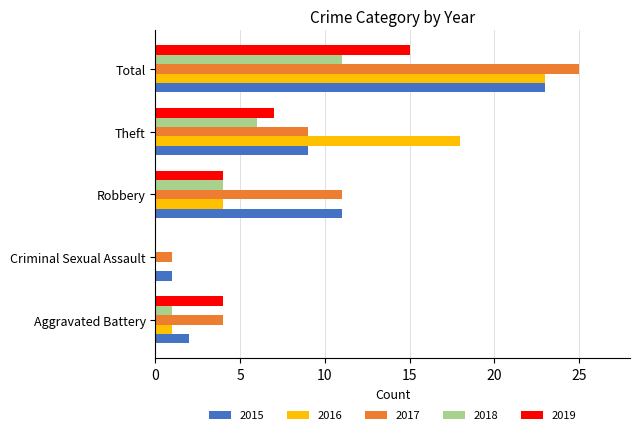

Which series has the largest range (max minus min)?

2017